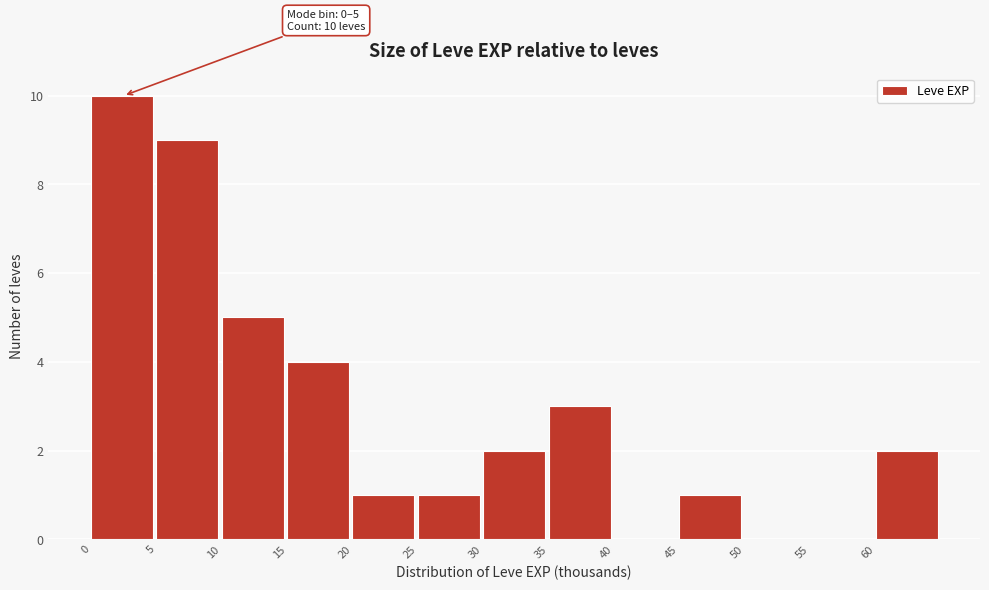

Which range on the x-axis has the tallest bar?

0 to 5